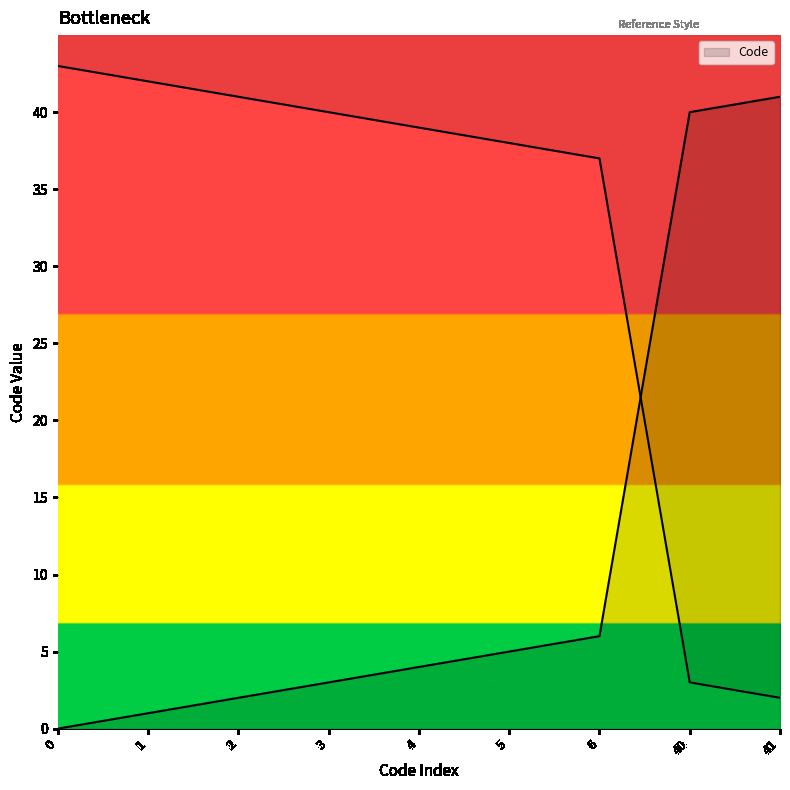

What is the change in value from 4 to 40?

+36